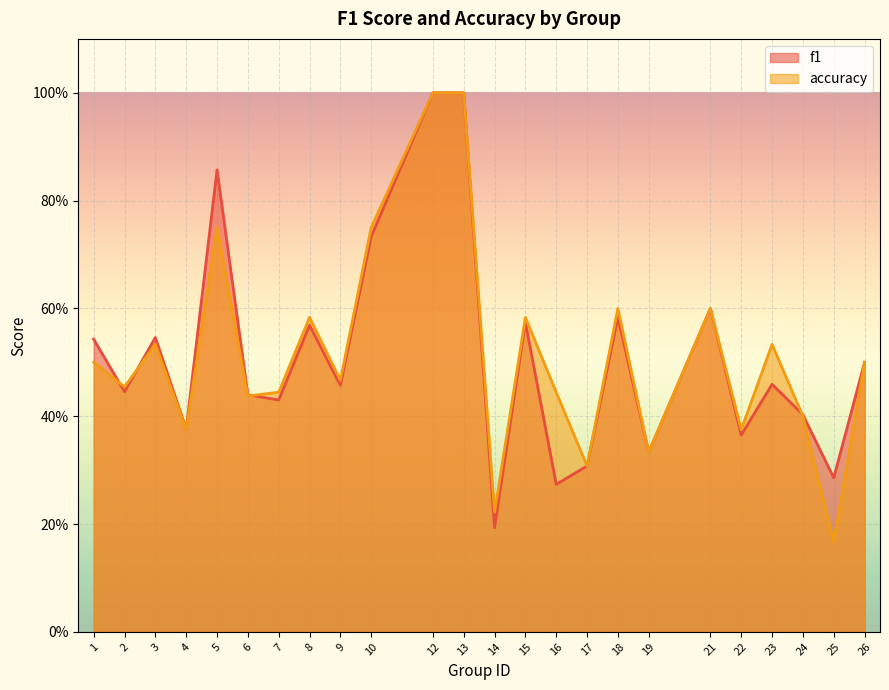

At which label is f1 closest to 0?

14